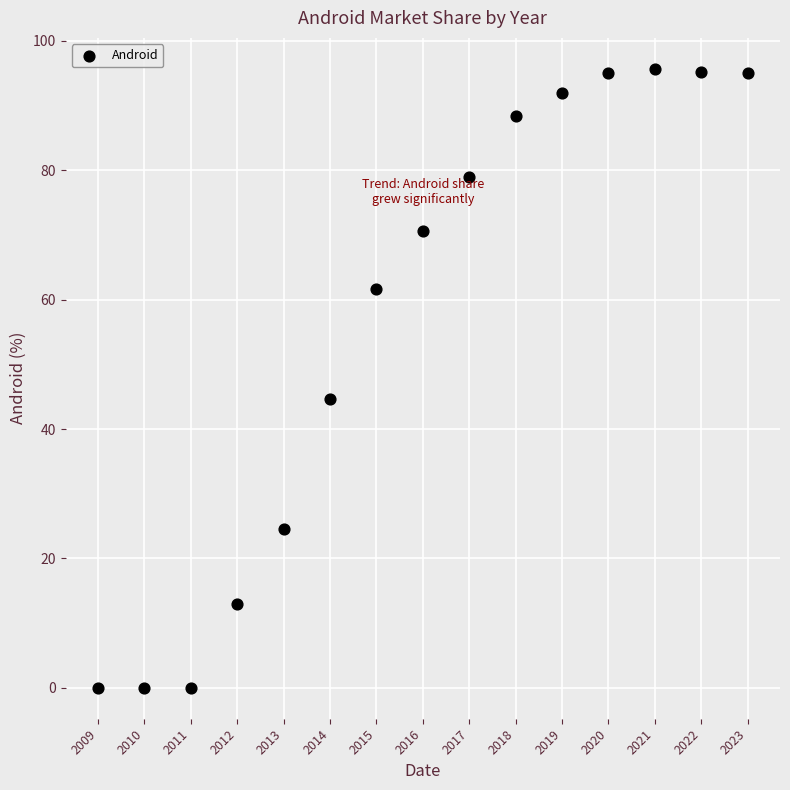

What is the range of Y values (max minus min)?

95.7